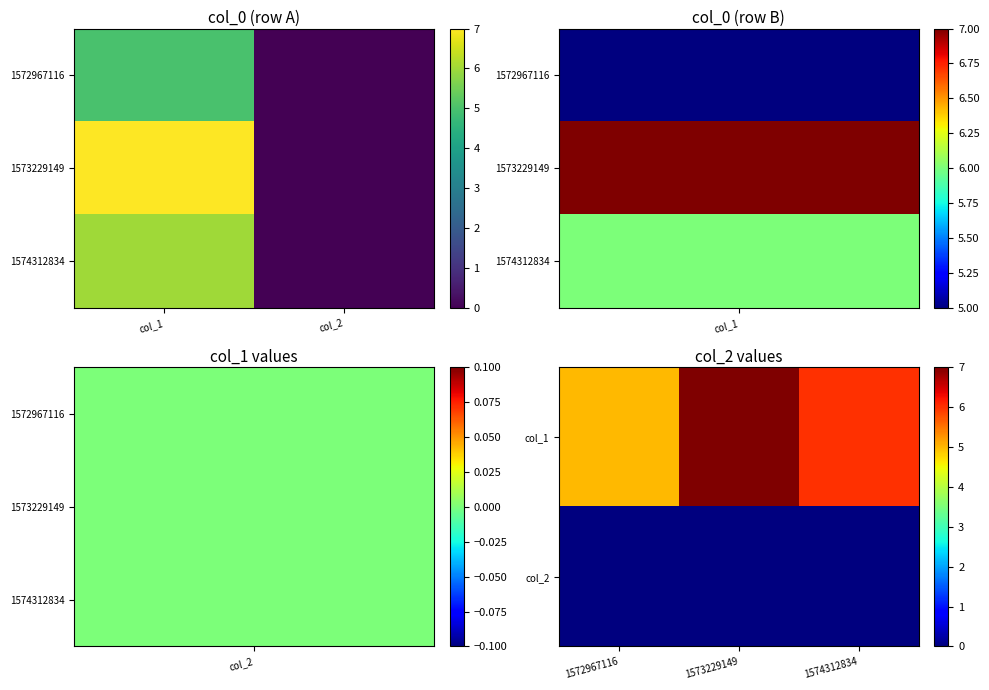

Reading right to left, transcribe all the data shown in this chart.

1572967116: col_2=0	col_1=5
1573229149: col_2=0	col_1=7
1574312834: col_2=0	col_1=6